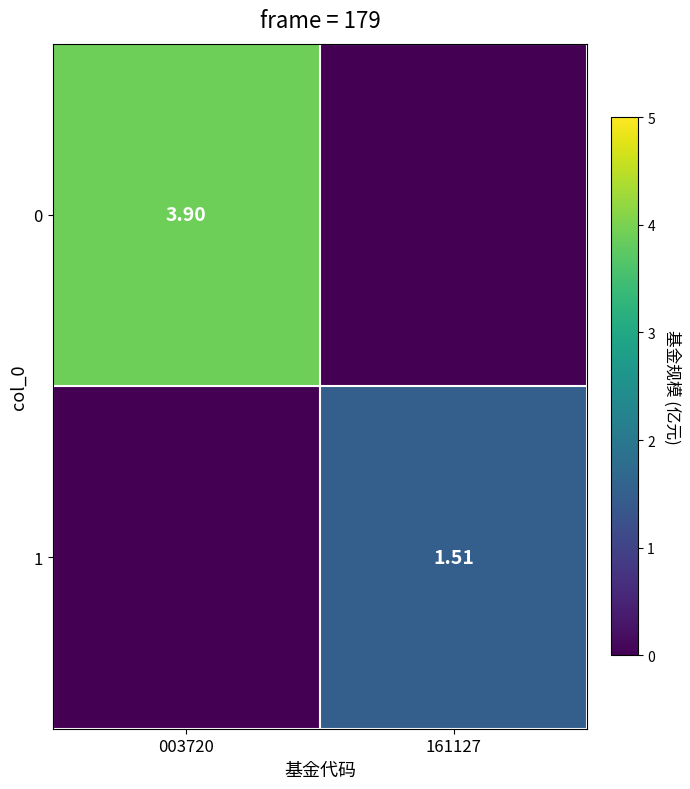

What is the difference between the highest and lowest values at 003720?

3.9